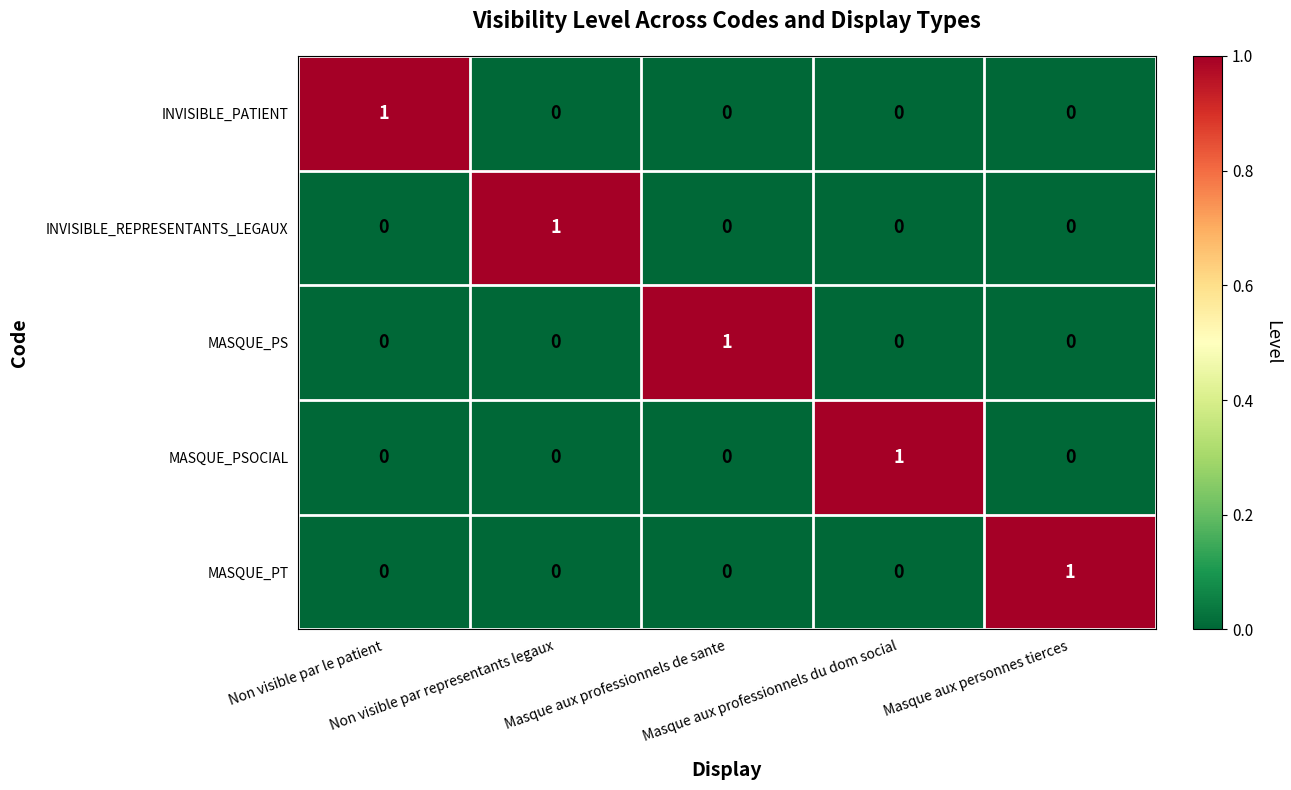

At how many categories does at least one series exceed 0?

5